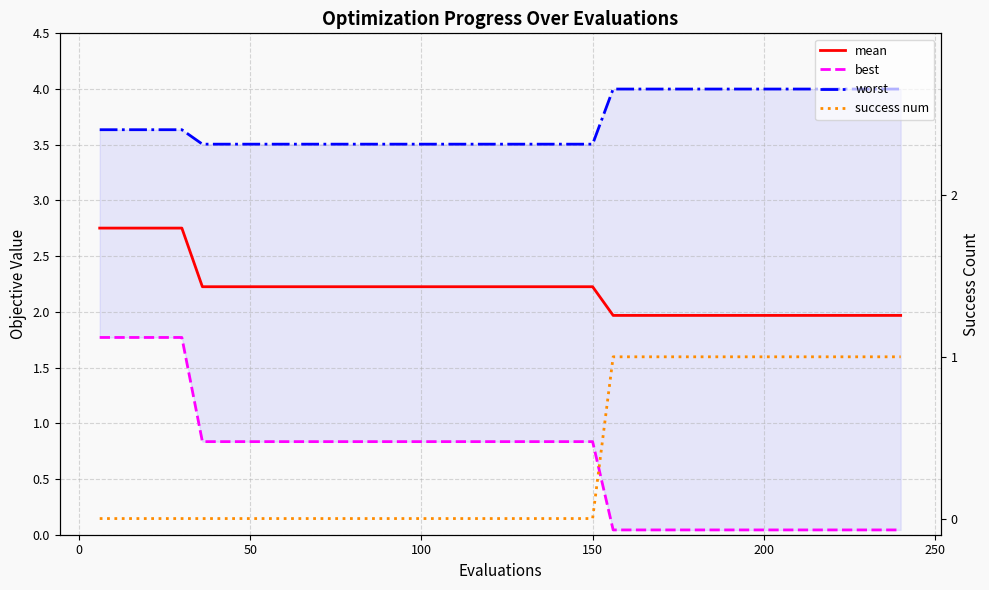

Reading left to right, extract all data points from this chart.

mean: 2.8	2.8	2.8	2.8	2.8	2.2	2.2	2.2	2.2	2.2	2.2	2.2	2.2	2.2	2.2	2.2	2.2	2.2	2.2	2.2	2.2	2.2	2.2	2.2	2.2	2.0	2.0	2.0	2.0	2.0	2.0	2.0	2.0	2.0	2.0	2.0	2.0	2.0	2.0	2.0
best: 1.8	1.8	1.8	1.8	1.8	0.8	0.8	0.8	0.8	0.8	0.8	0.8	0.8	0.8	0.8	0.8	0.8	0.8	0.8	0.8	0.8	0.8	0.8	0.8	0.8	0.0	0.0	0.0	0.0	0.0	0.0	0.0	0.0	0.0	0.0	0.0	0.0	0.0	0.0	0.0
worst: 3.6	3.6	3.6	3.6	3.6	3.5	3.5	3.5	3.5	3.5	3.5	3.5	3.5	3.5	3.5	3.5	3.5	3.5	3.5	3.5	3.5	3.5	3.5	3.5	3.5	4.0	4.0	4.0	4.0	4.0	4.0	4.0	4.0	4.0	4.0	4.0	4.0	4.0	4.0	4.0
success num: 0.0	0.0	0.0	0.0	0.0	0.0	0.0	0.0	0.0	0.0	0.0	0.0	0.0	0.0	0.0	0.0	0.0	0.0	0.0	0.0	0.0	0.0	0.0	0.0	0.0	1.0	1.0	1.0	1.0	1.0	1.0	1.0	1.0	1.0	1.0	1.0	1.0	1.0	1.0	1.0